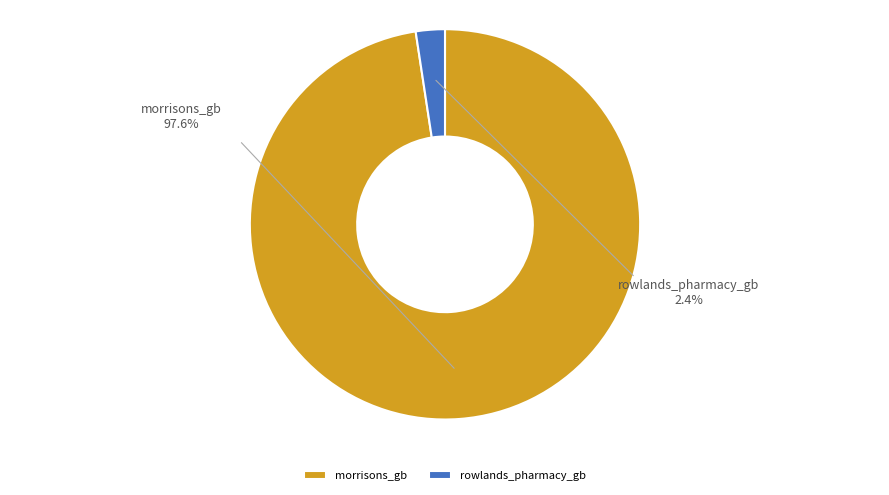

Is morrisons_gb the majority of the pie?

Yes